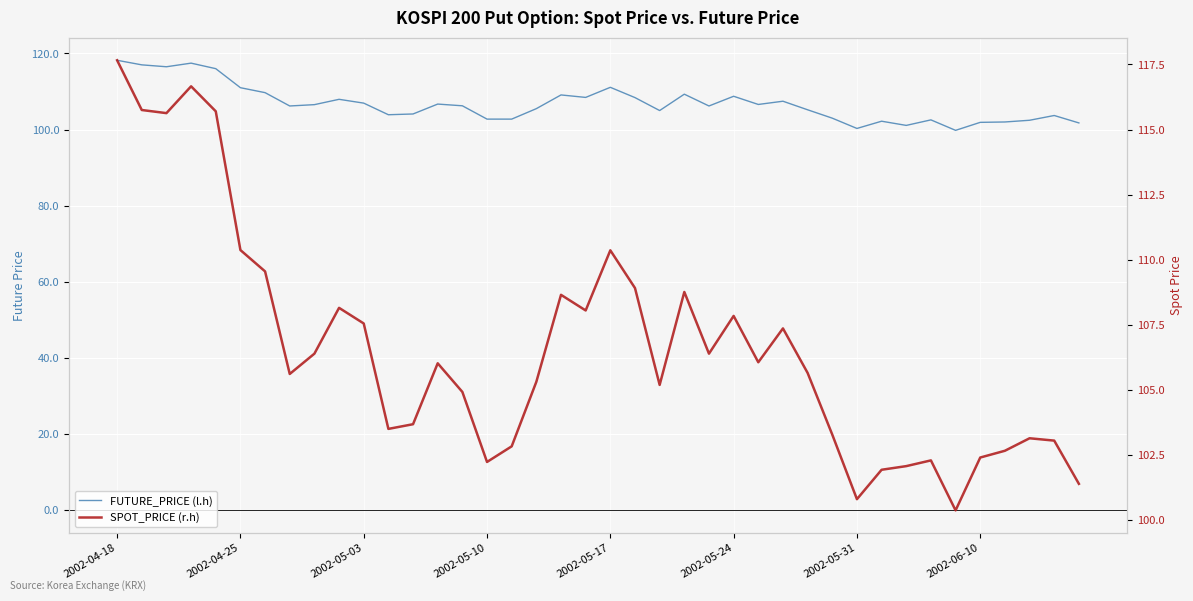

How many lines are shown in the chart?

2